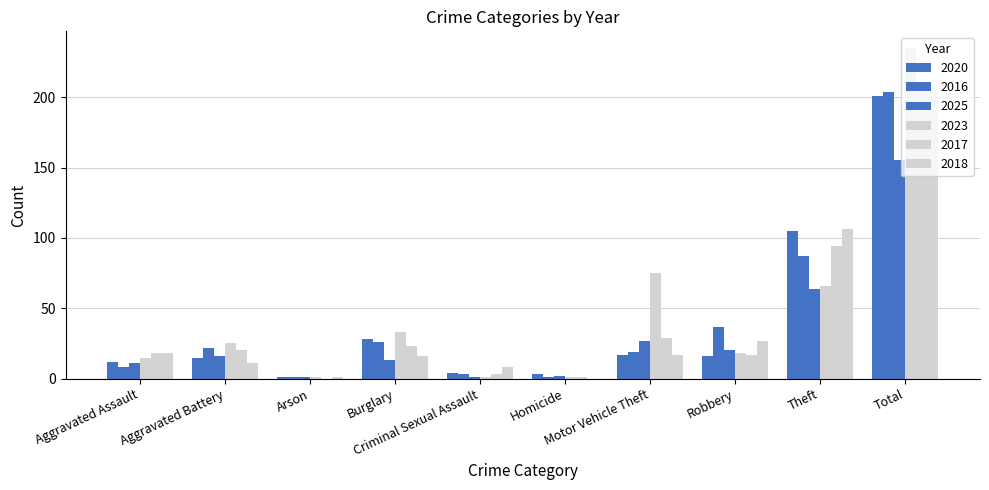

Count the number of categories in the chart.

10